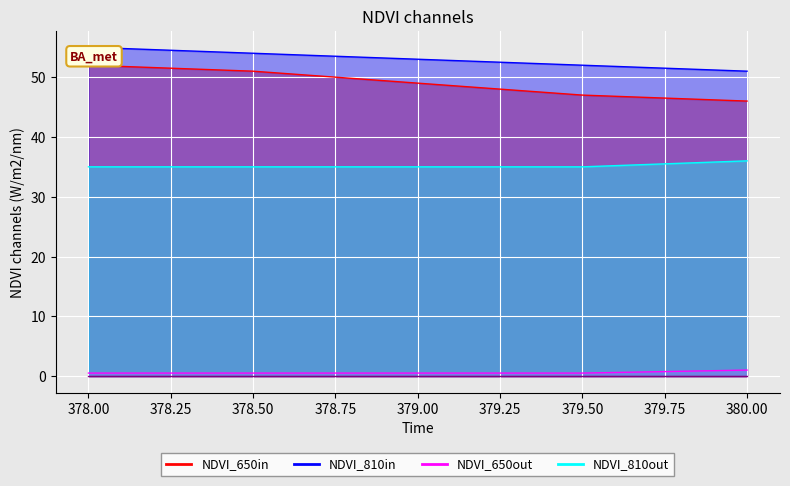

True or false: col_5 and col_2 cross at least once.

False